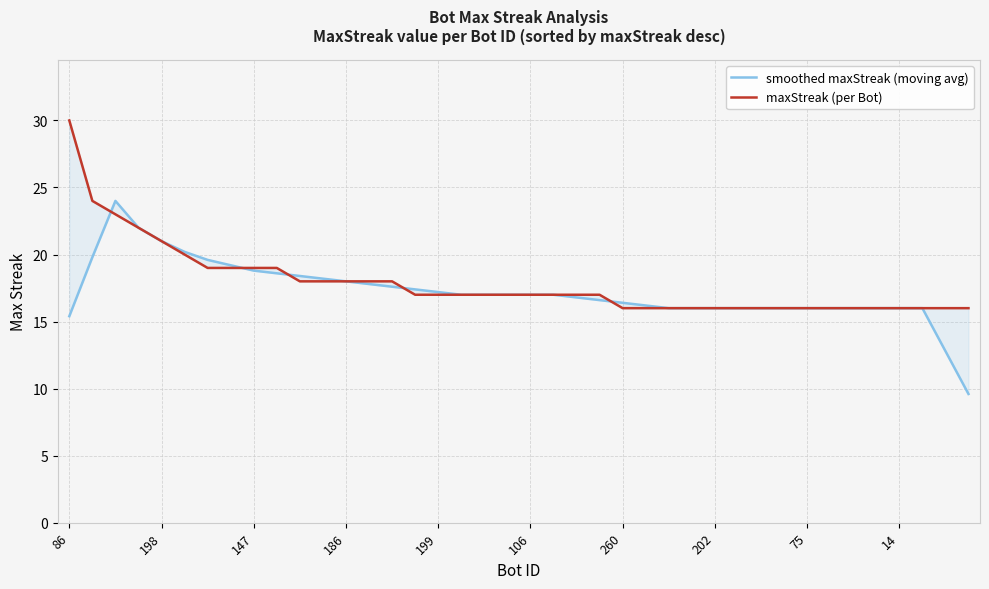

What is the label of the 36th point from the left?

35